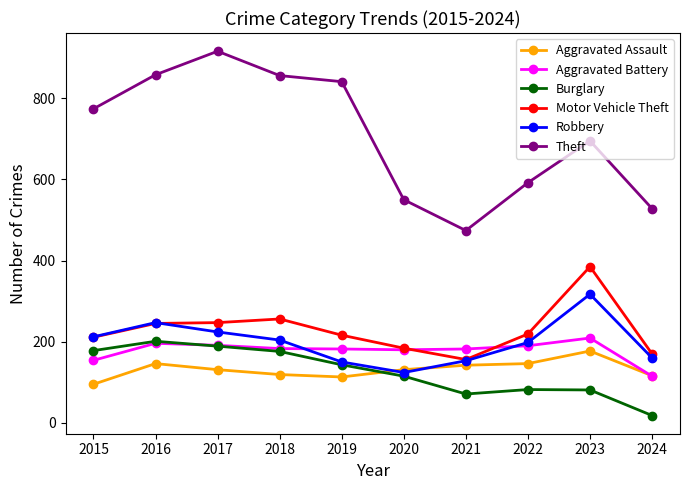

Is it true that Motor Vehicle Theft equals 160 at 2023?

False